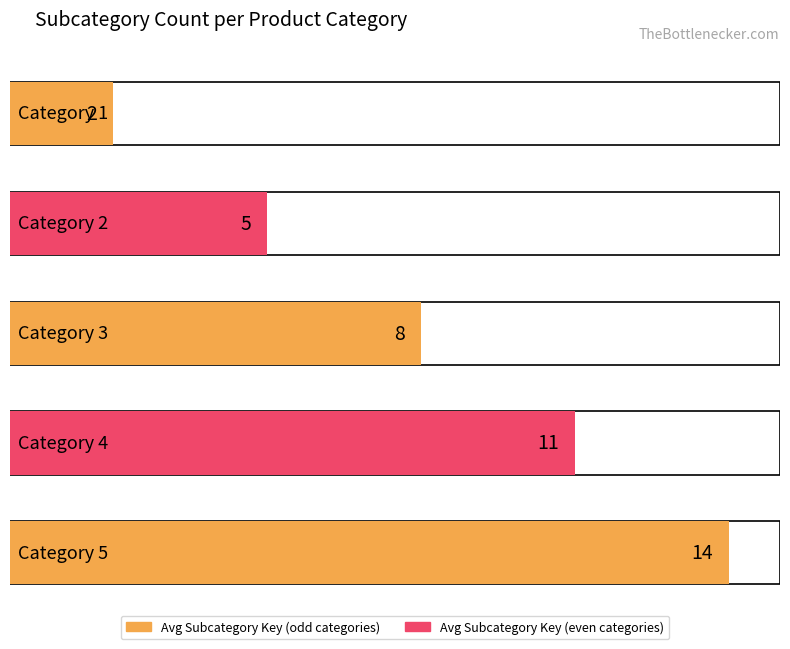

Reading right to left, list all the values displayed in this chart.

14	11	8	5	2